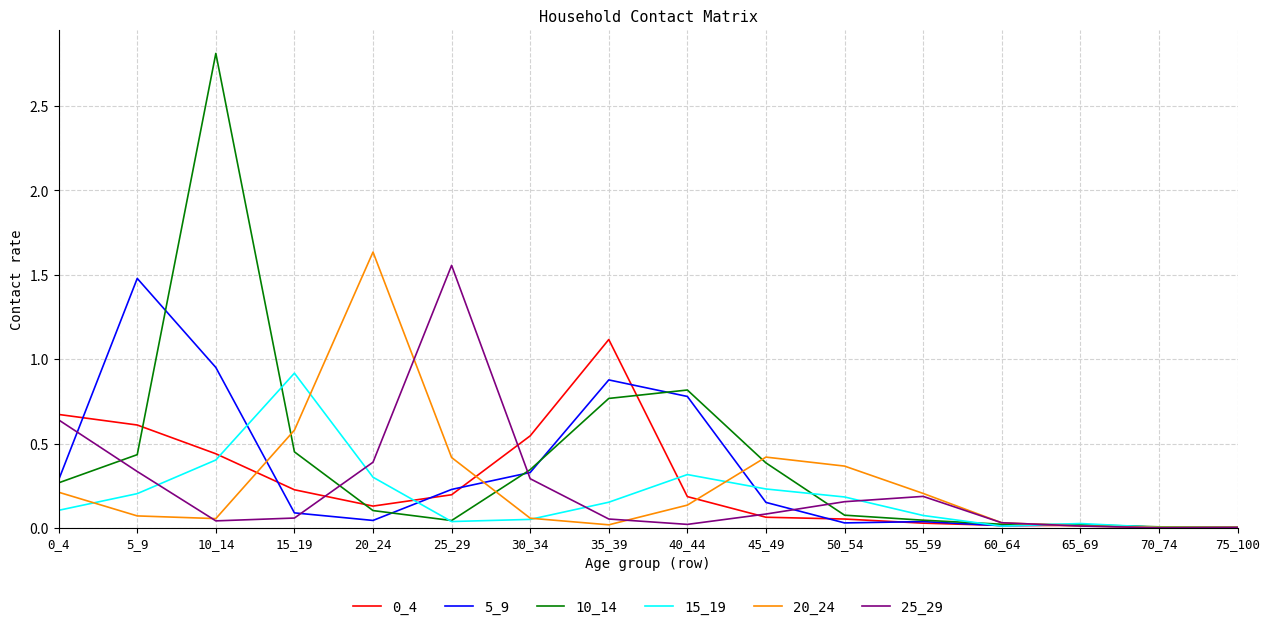

What is the greatest value displayed?

2.8